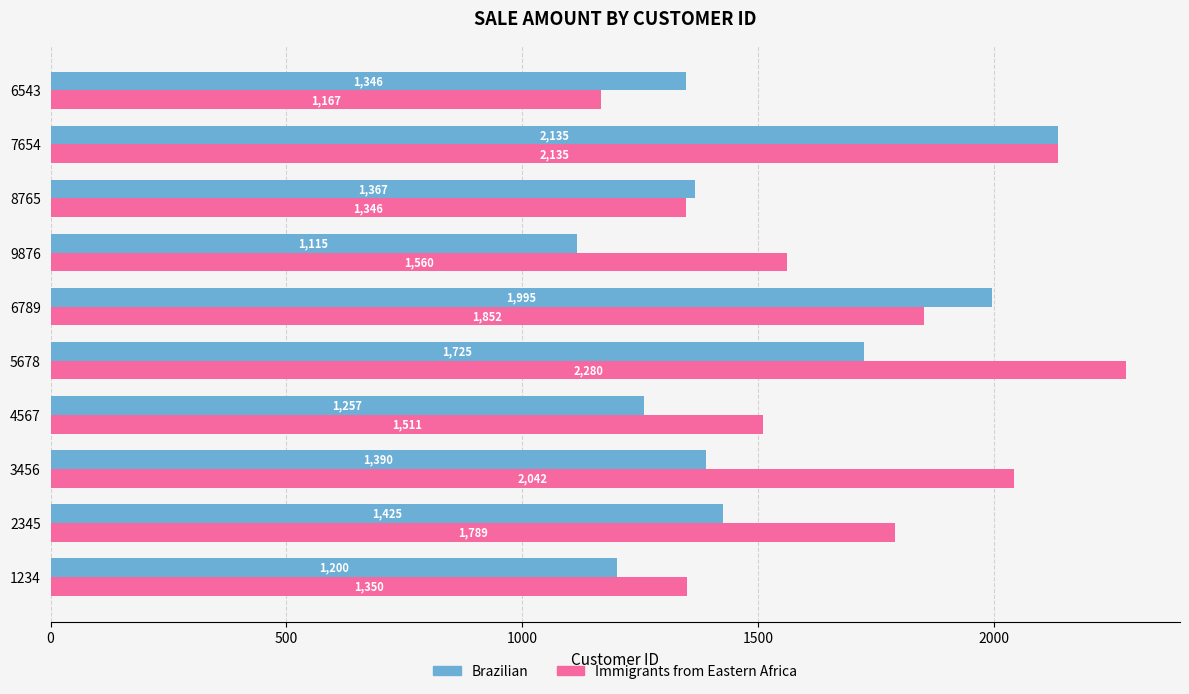

The Brazilian series shows 1346 at 6543. True or false?

True